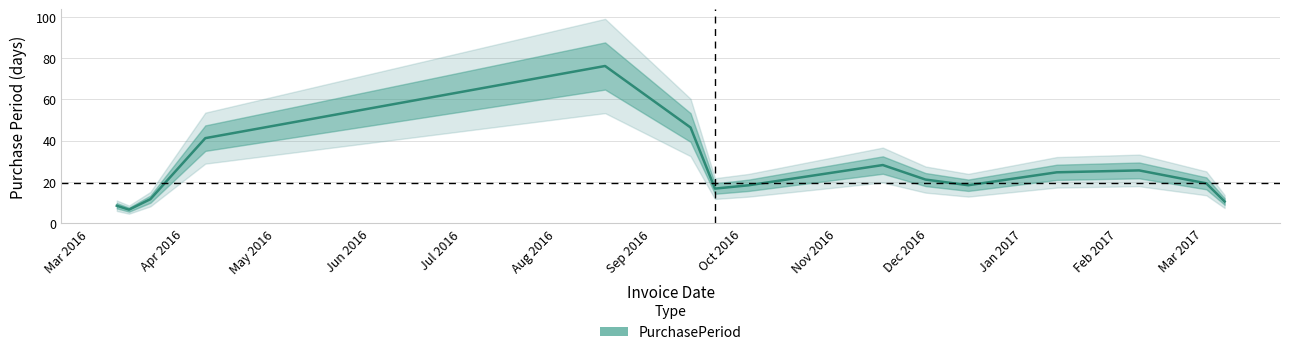

What is the maximum value for PurchasePeriod?

76.2